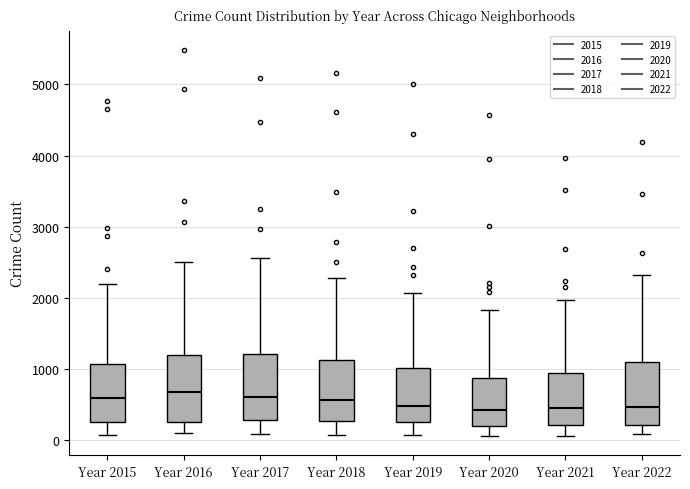

Reading left to right, read every box against the y-axis: the position of its median line, the range the box covers, and the ends of its whiskers. The values are not printed on the chart, so give them approximately, as read against the axis.

Year 2015: median 600, box 300 to 1100, whiskers 100 to 2200
Year 2016: median 700, box 300 to 1200, whiskers 100 to 2500
Year 2017: median 600, box 300 to 1200, whiskers 100 to 2600
Year 2018: median 600, box 300 to 1100, whiskers 100 to 2300
Year 2019: median 500, box 300 to 1000, whiskers 100 to 2100
Year 2020: median 400, box 200 to 900, whiskers 100 to 1800
Year 2021: median 500, box 200 to 1000, whiskers 100 to 2000
Year 2022: median 500, box 200 to 1100, whiskers 100 to 2300